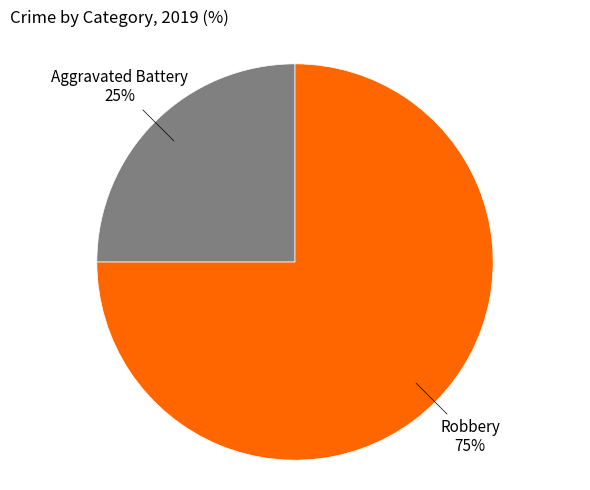

To the nearest percent, what is the difference between the largest and smallest slice percentages?

50%